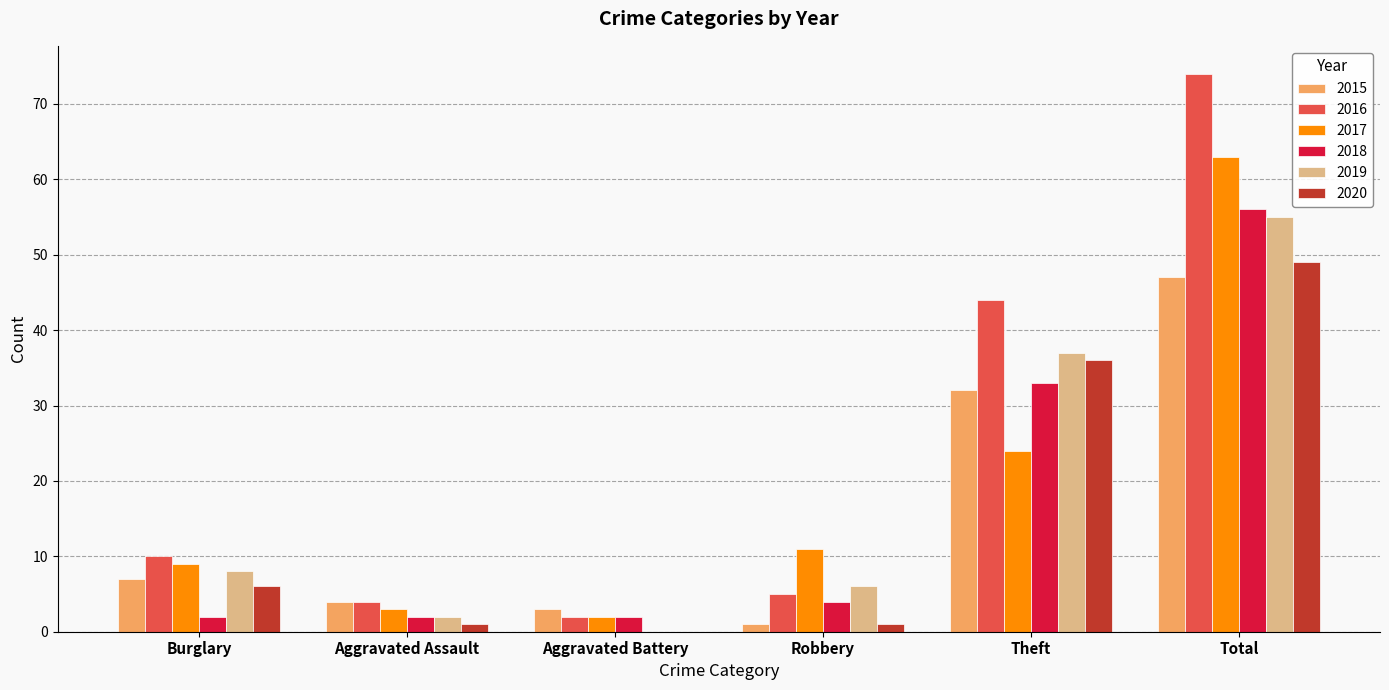

What is the highest value of the 2015 series?

47